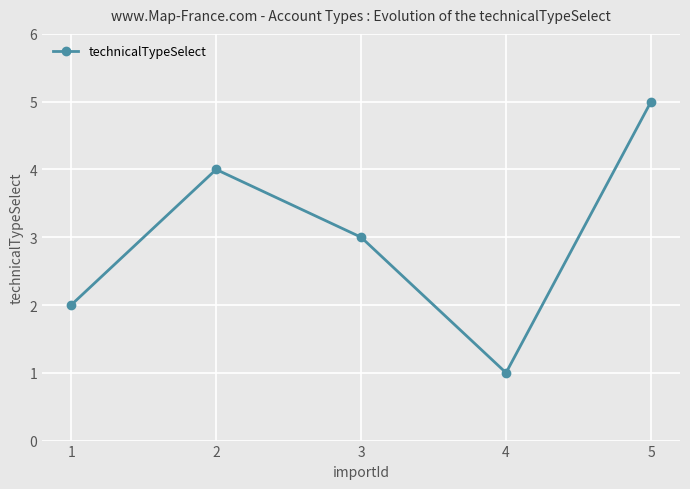

The value at 3 is 1. True or false?

False